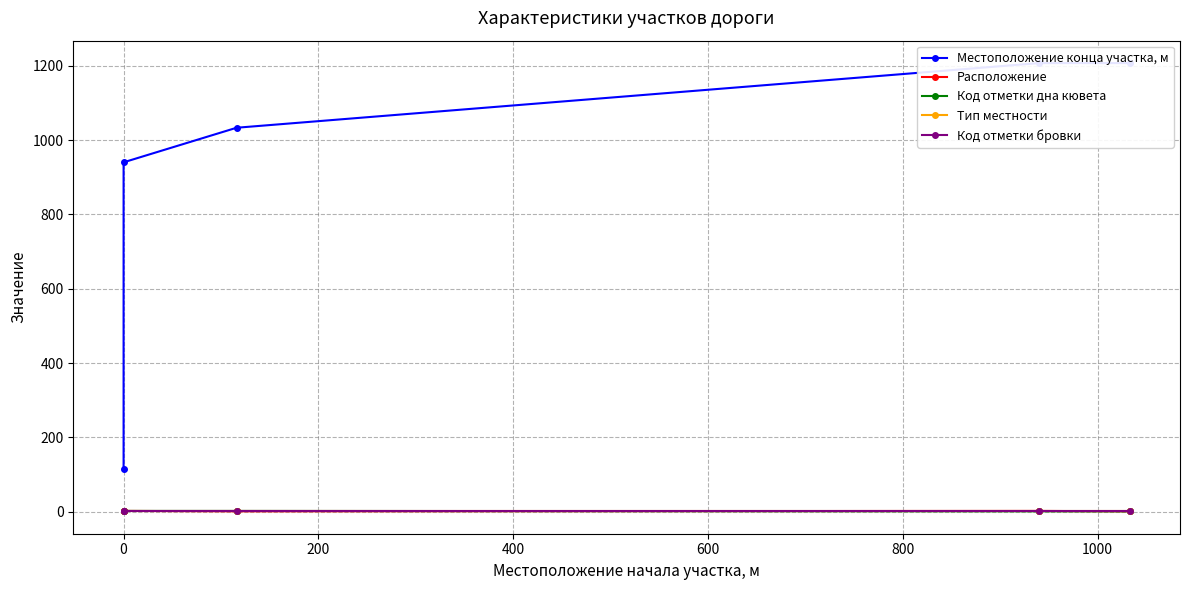

How many distinct data groups are displayed?

5